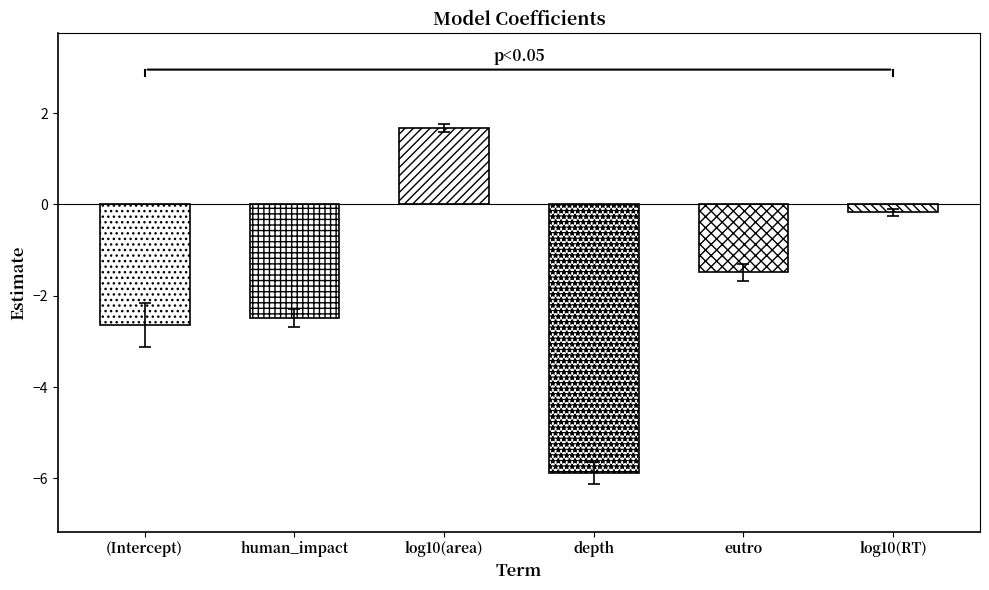

How many values in estimate are below zero?

5